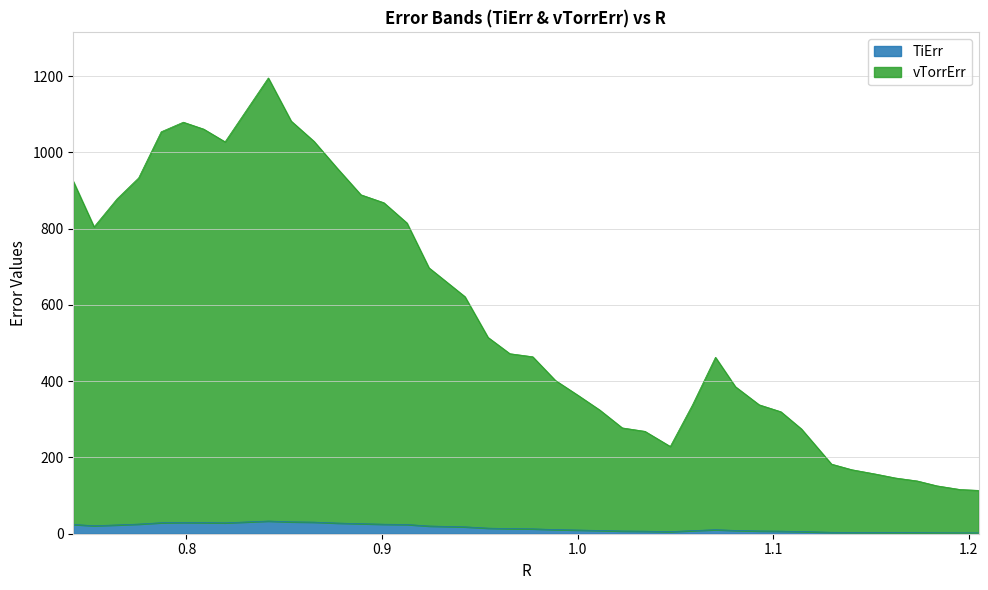

Which category has the lowest value in the vTorrErr series?

1.2049053253874236